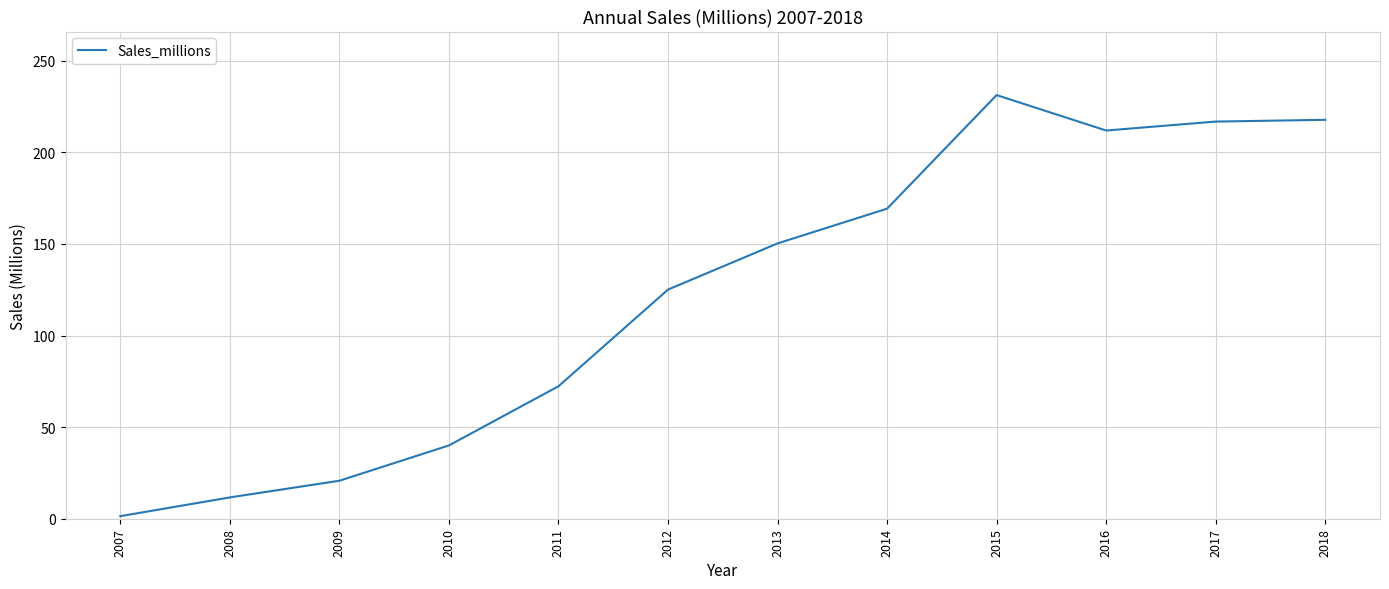

At which category does the chart reach its peak across all series?

2015